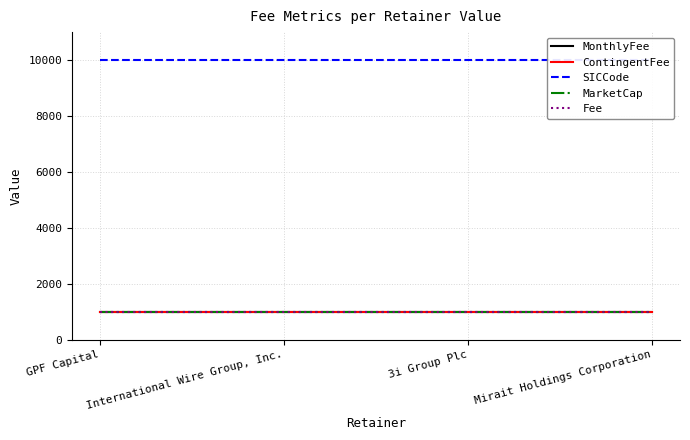

List the labels in order of MonthlyFee value, largest first.

GPF Capital, International Wire Group, Inc., 3i Group Plc, Mirait Holdings Corporation